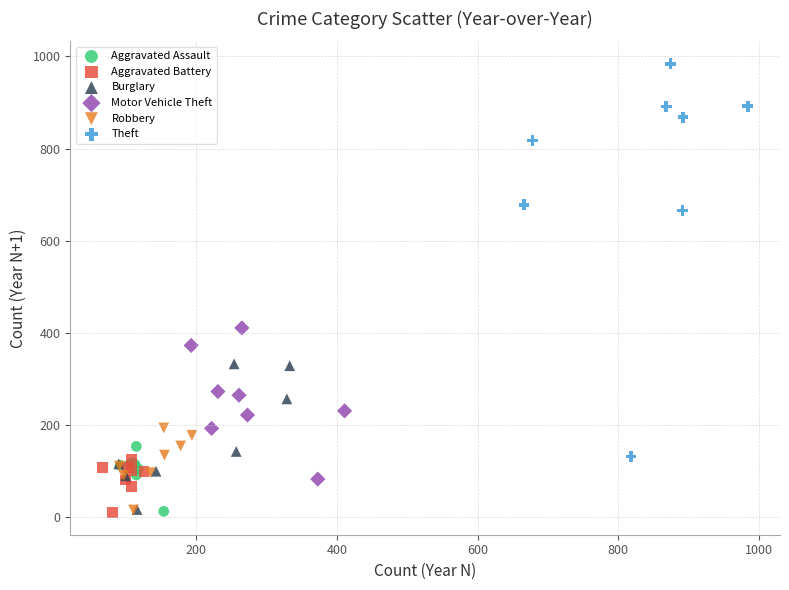

Which series contains the highest Y value?

Theft